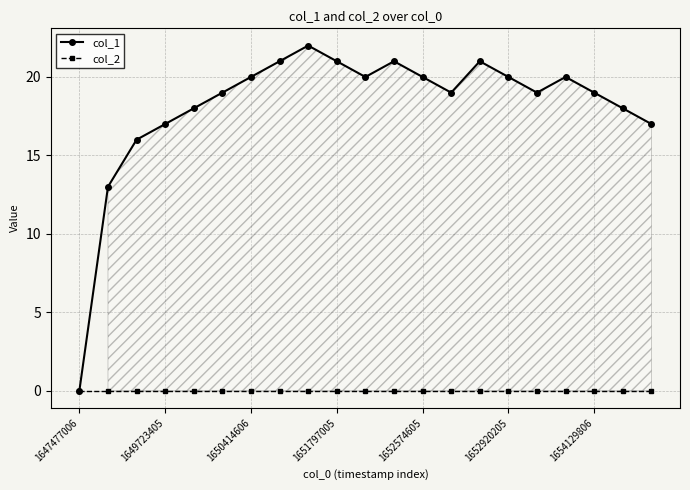

Which series has the largest total across all categories?

col_1